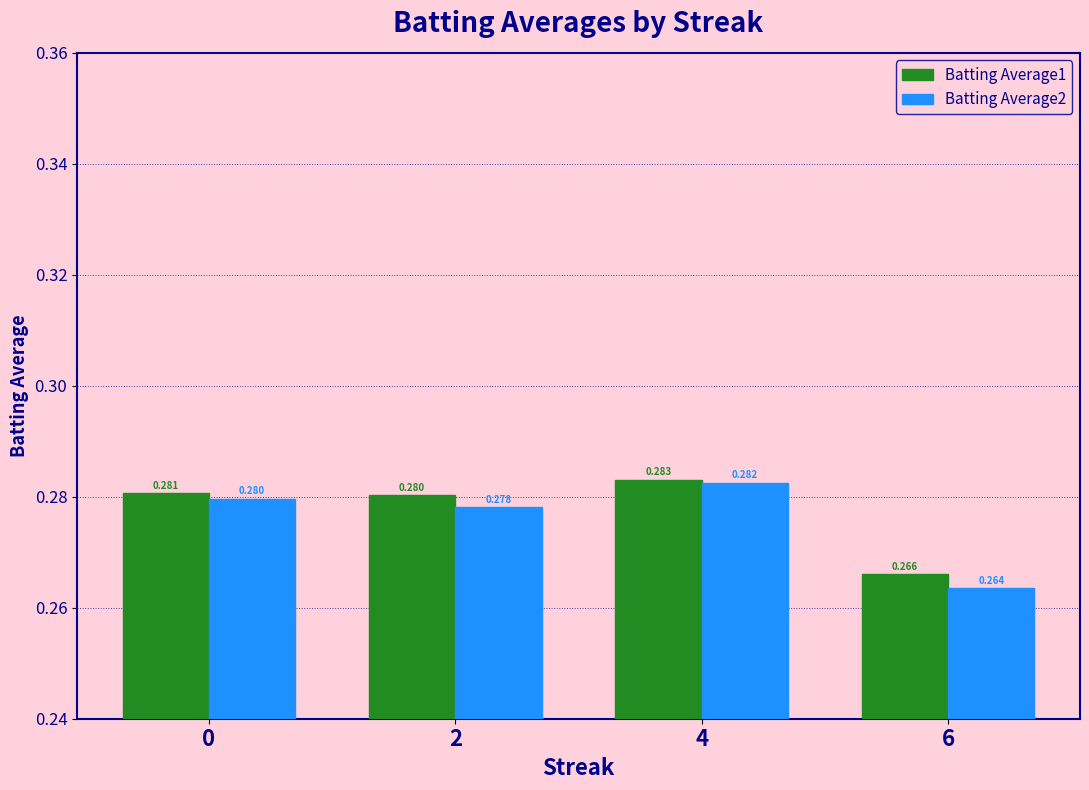

Is the value of Batting Average1 at 0 greater than the value of Batting Average2 at 2?

Yes